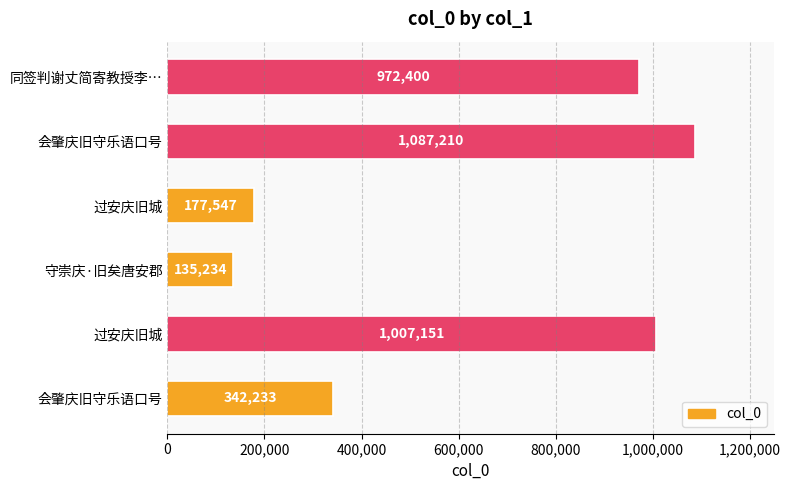

How many series are shown in this chart?

1